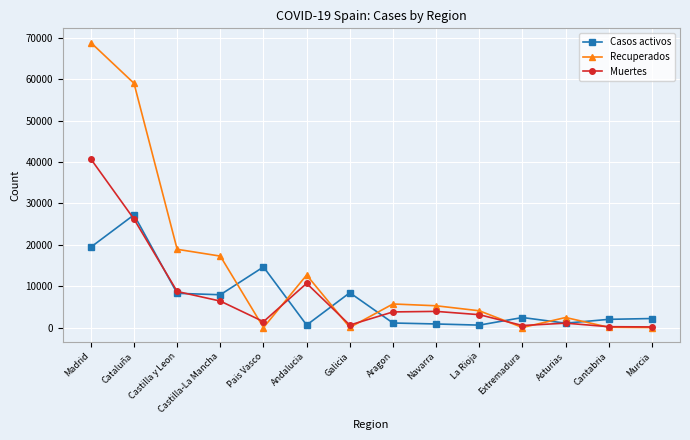

What is the difference between the second highest and second lowest values in the Muertes series?

26000